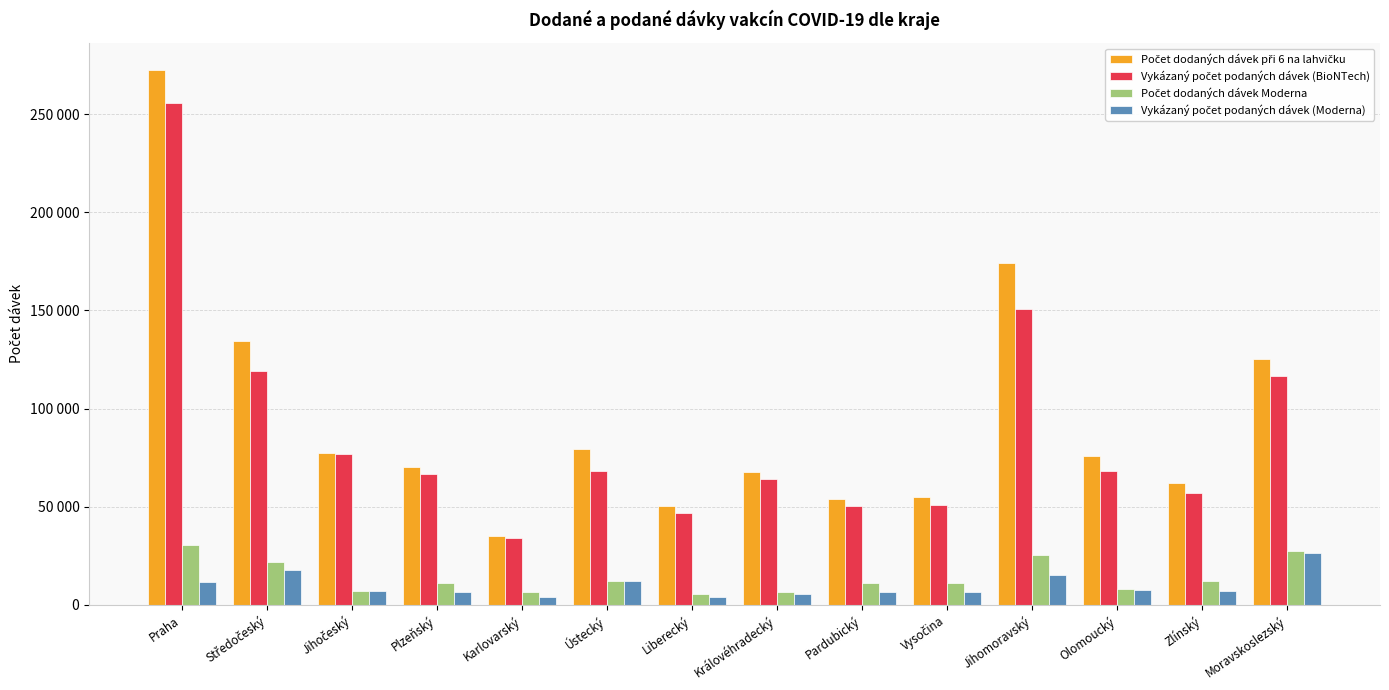

Are the bars horizontal?

No